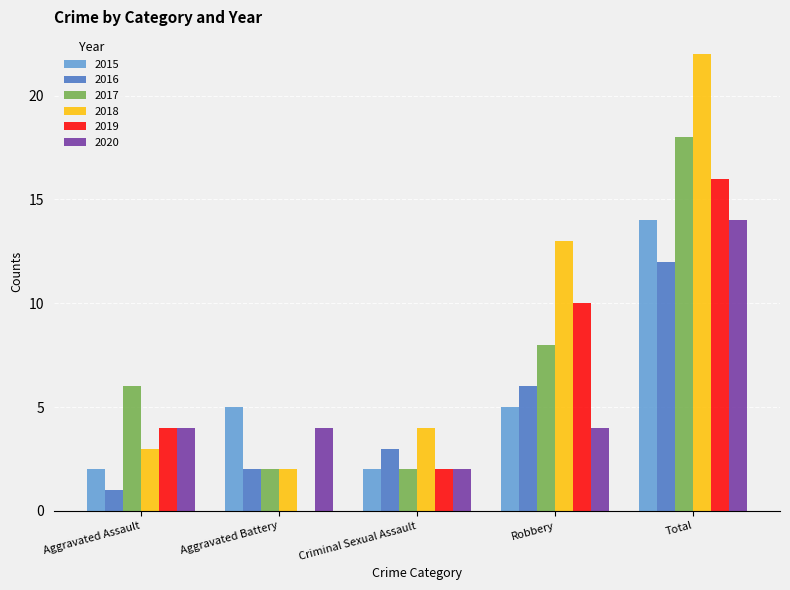

What is the average value of the 2017 series?

7